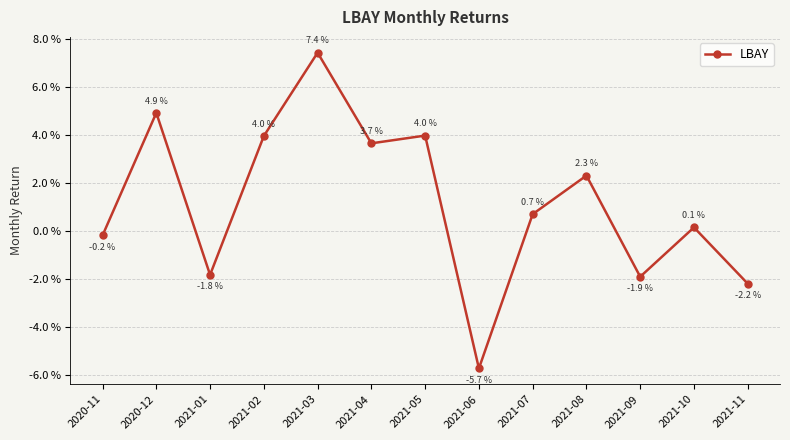

Does the chart display data point markers on the line(s)?

Yes